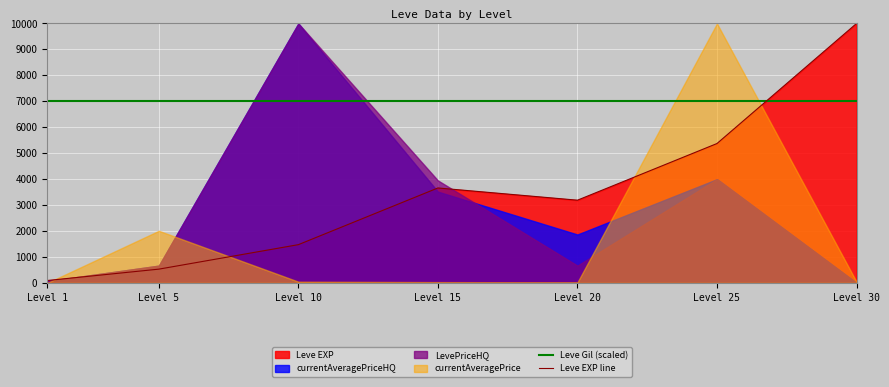

What is the greatest value displayed?

10000.0